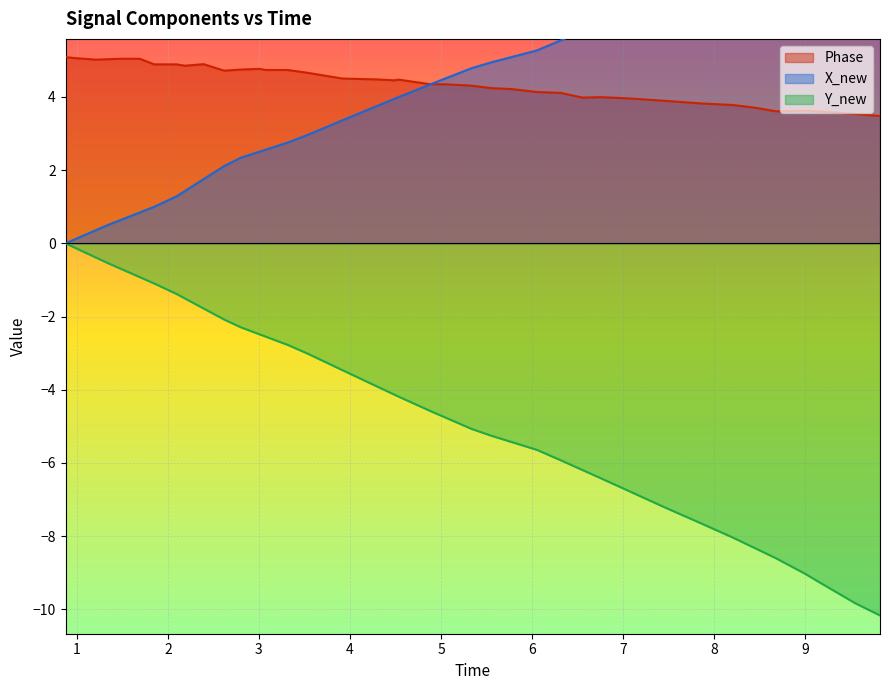

What is the total value across all series at 5.77665090560913?

3.9